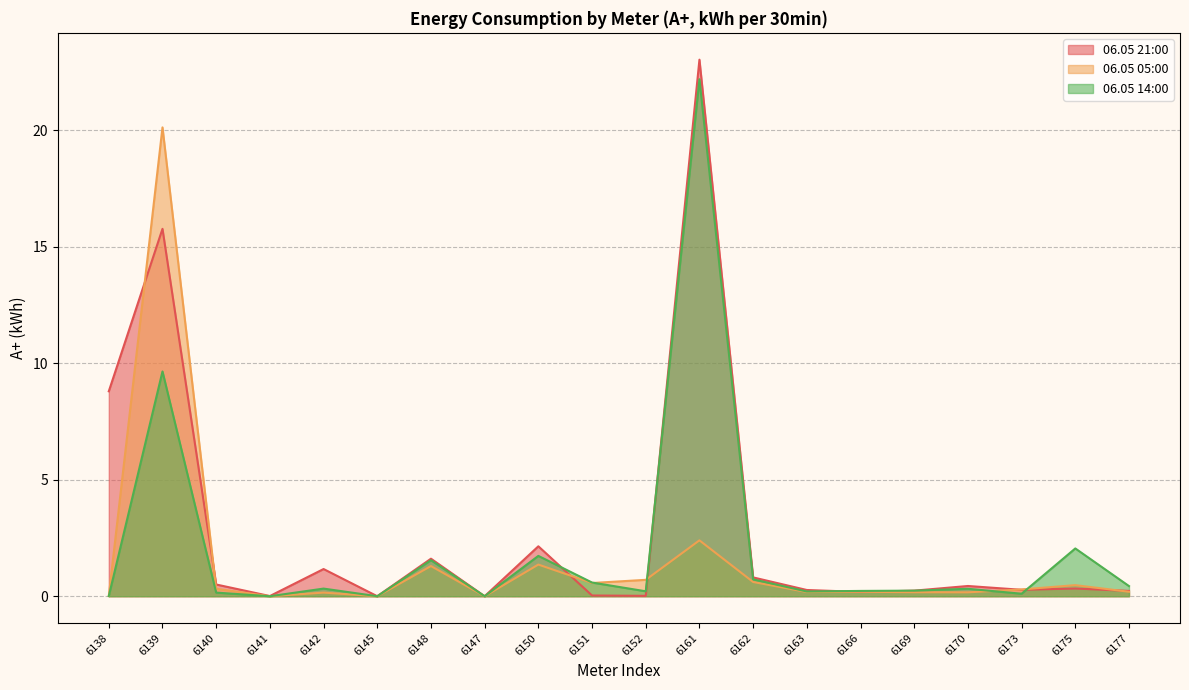

Is the value of 06.05 21:00 at 6138 greater than the value of 06.05 05:00 at 6177?

Yes